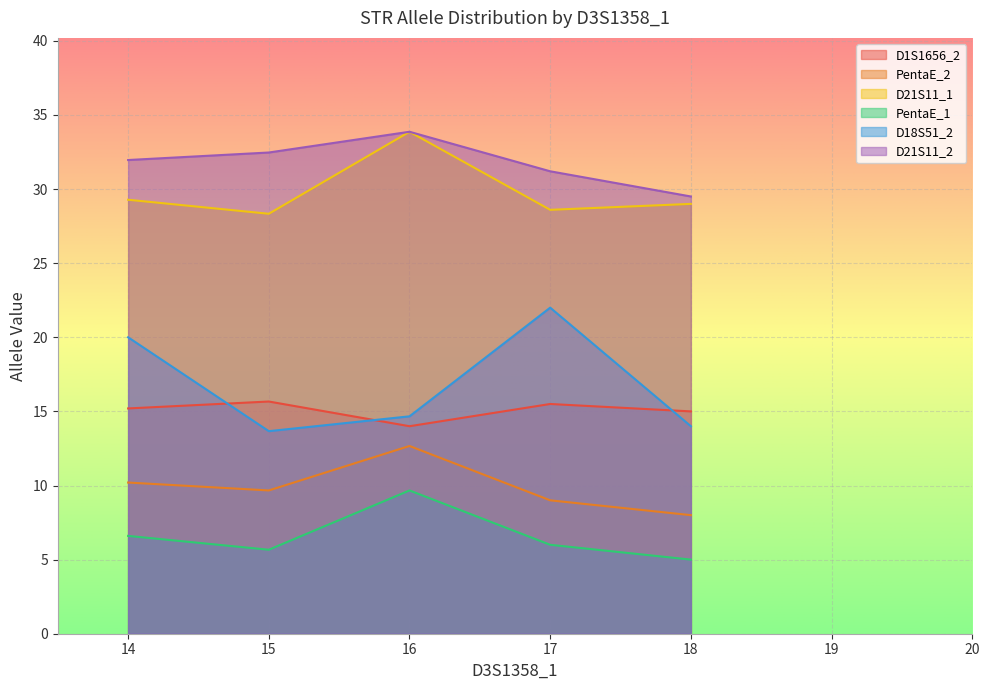

In PentaE_1, how many points are higher than both neighbors (excluding endpoints)?

1